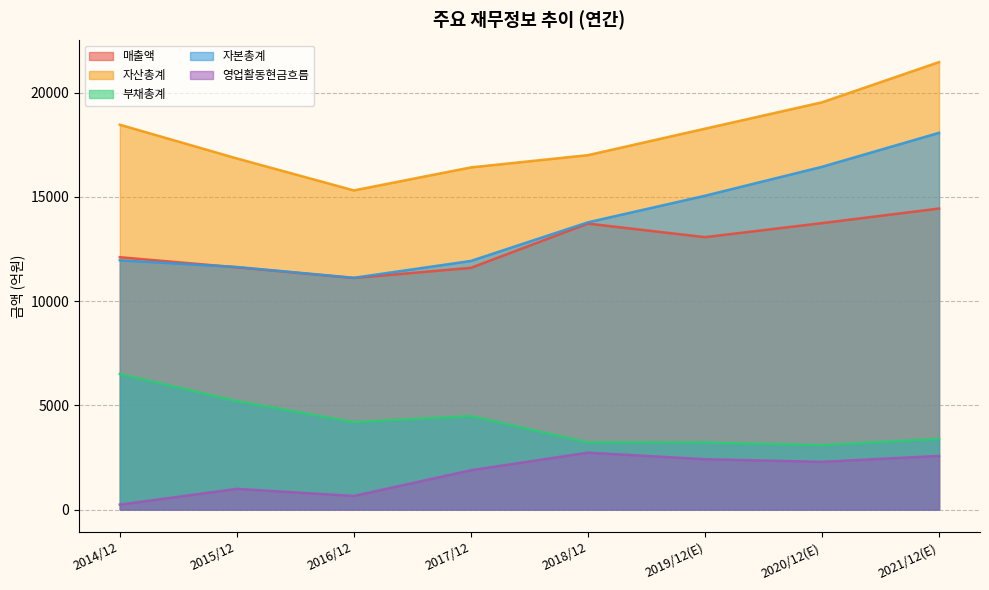

Reading left to right, what are all the values shown in this chart?

매출액: 12105	11619	11107	11595	13717	13066	13740	14439
자산총계: 18460	16842	15309	16413	17000	18269	19534	21463
부채총계: 6502	5206	4193	4486	3221	3216	3093	3392
자본총계: 11958	11636	11117	11927	13779	15053	16442	18071
영업활동현금흐름: 239	995	655	1888	2732	2416	2291	2576